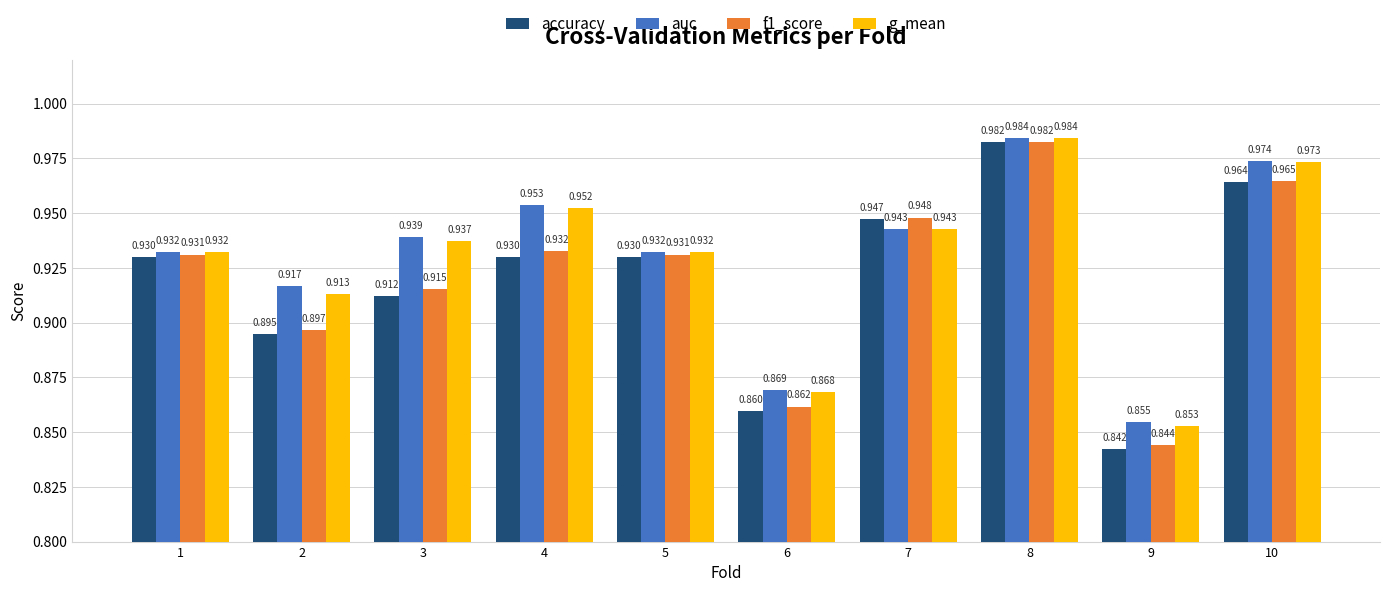

What is the total value across all series at 10?

3.9